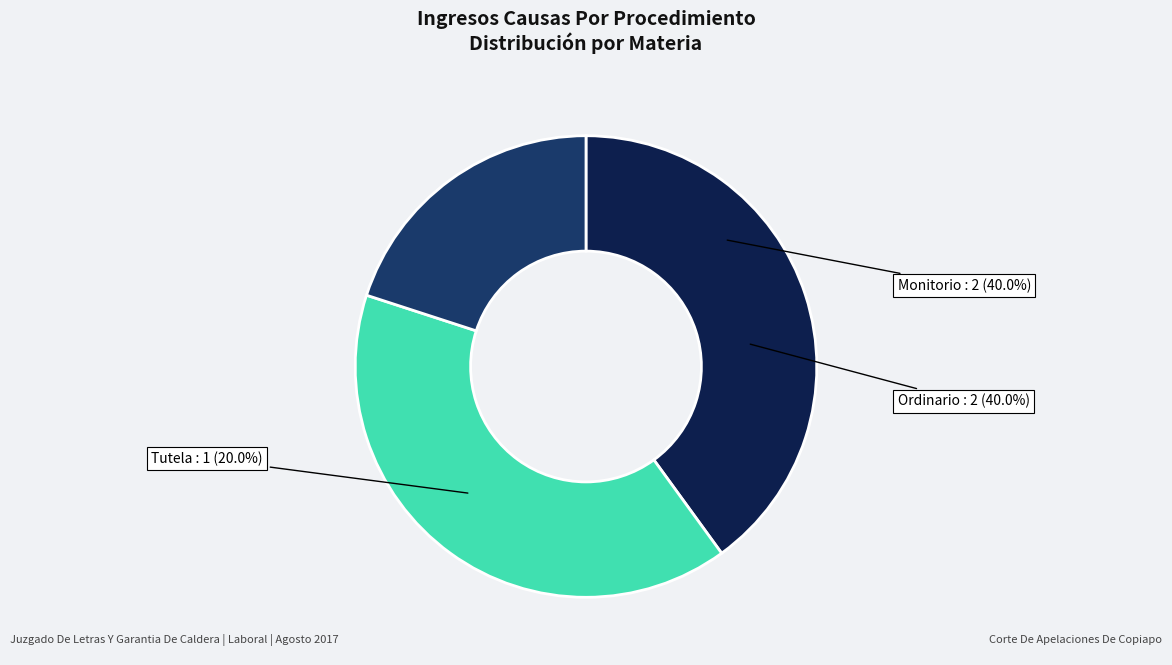

Between Monitorio and Ordinario, which is larger?

Monitorio